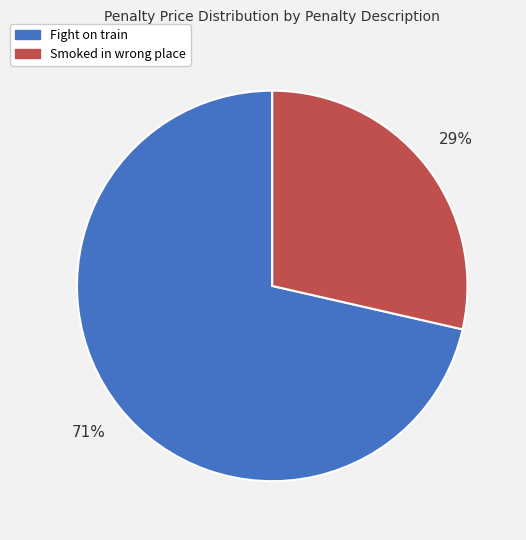

Rank the categories by value from highest to lowest.

Fight on train, Smoked in wrong place